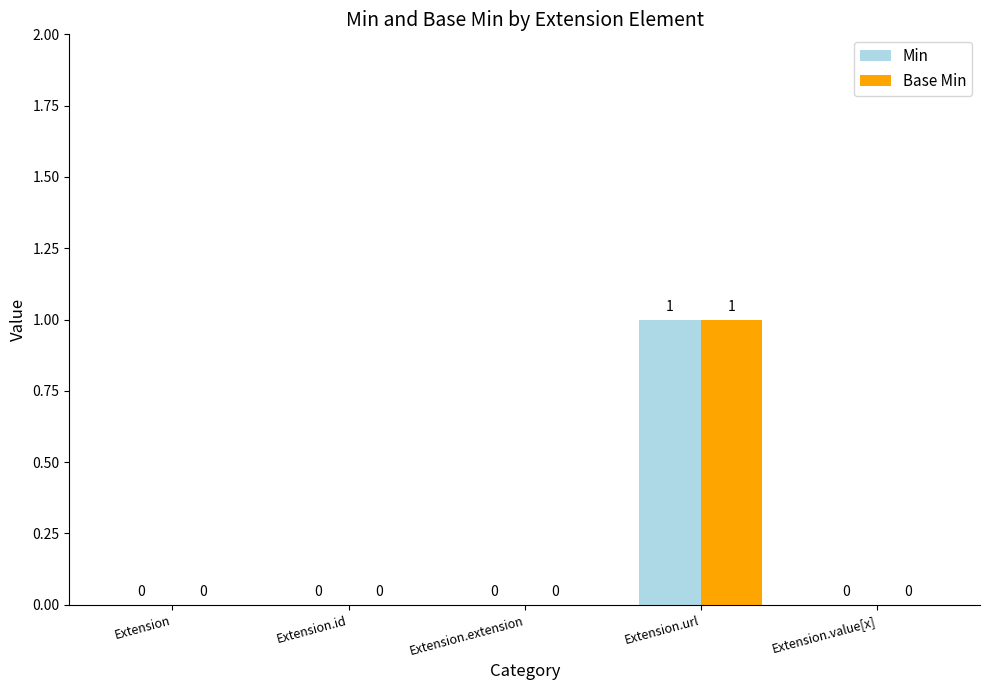

What are all the series names shown in the legend?

Min, Base Min